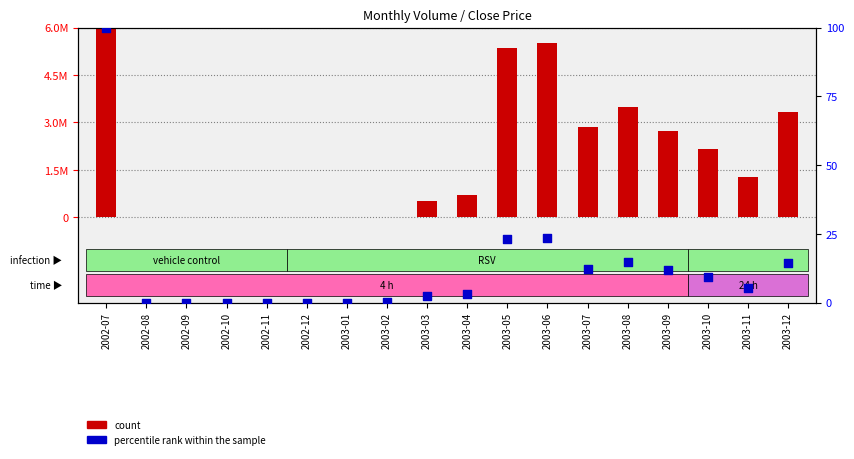

Which series has the widest spread of Y values?

count